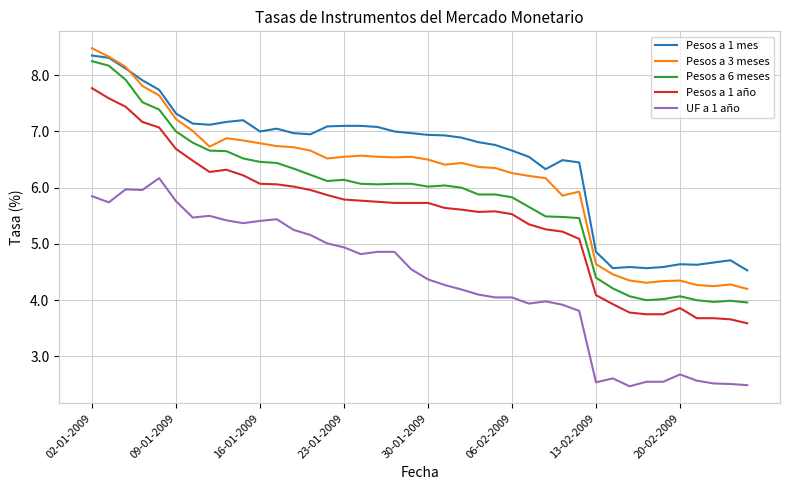

True or false: Pesos a 1 mes and UF a 1 año cross at least once.

False